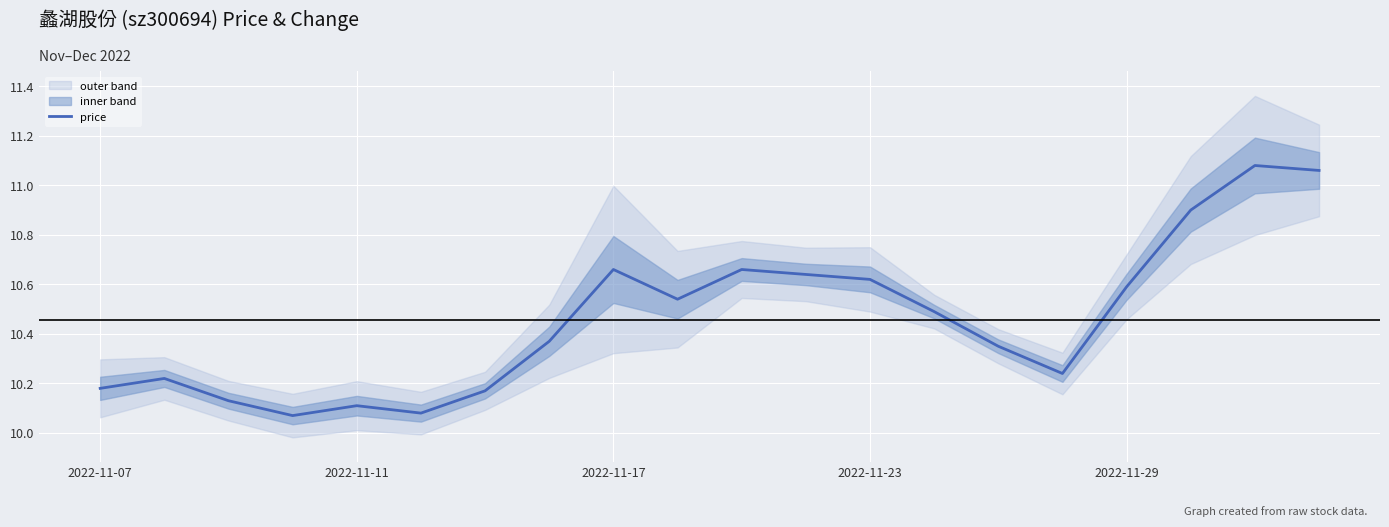

The value at 2022-11-07 is 10.2. True or false?

True